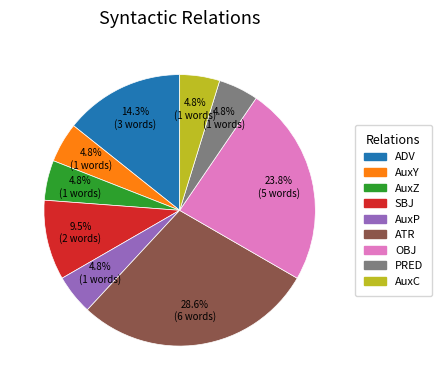

Combined, do AuxY and ADV account for over 50%?

No